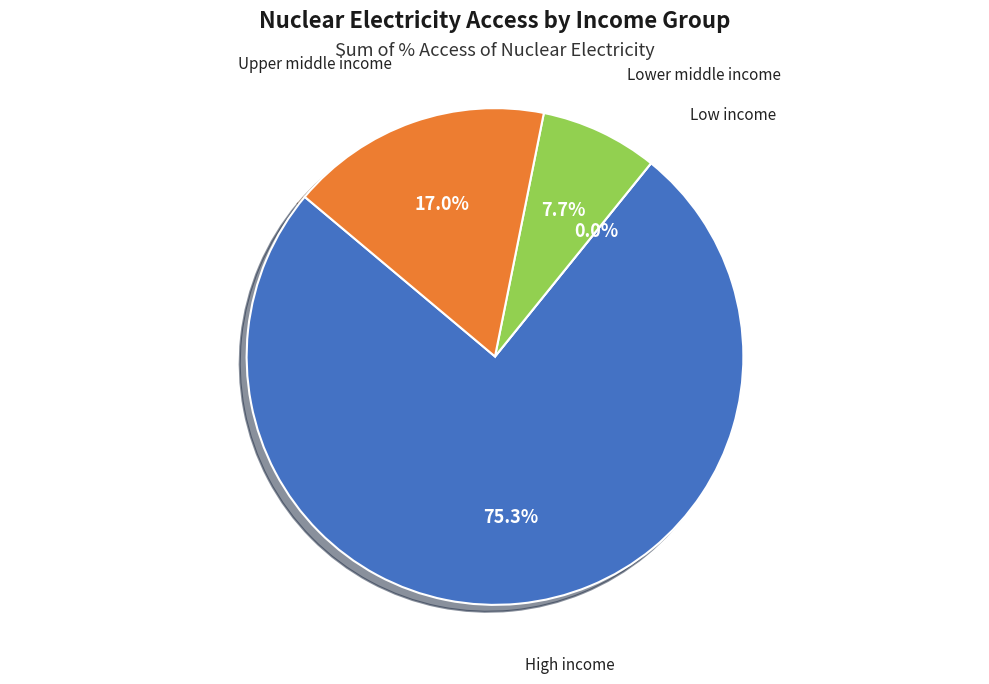

Combined, do Lower middle income and Low income account for over 50%?

No